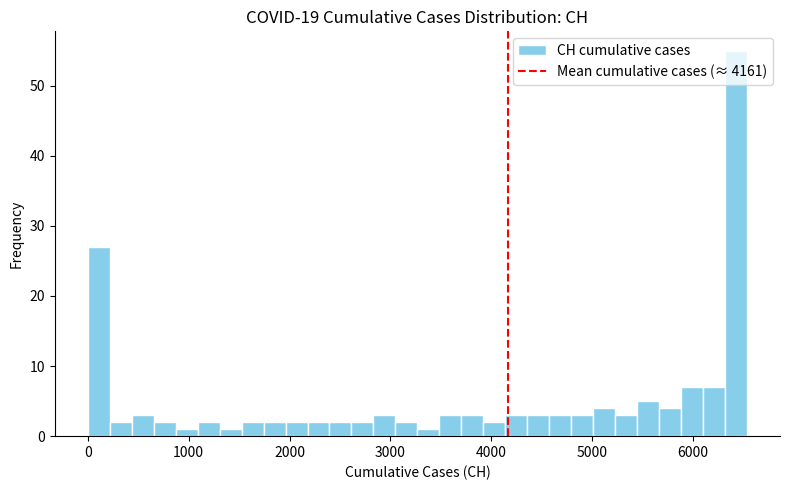

Around what value on the x-axis is the tallest bar? Give the approximate position of its centre, as read against the axis.

6400